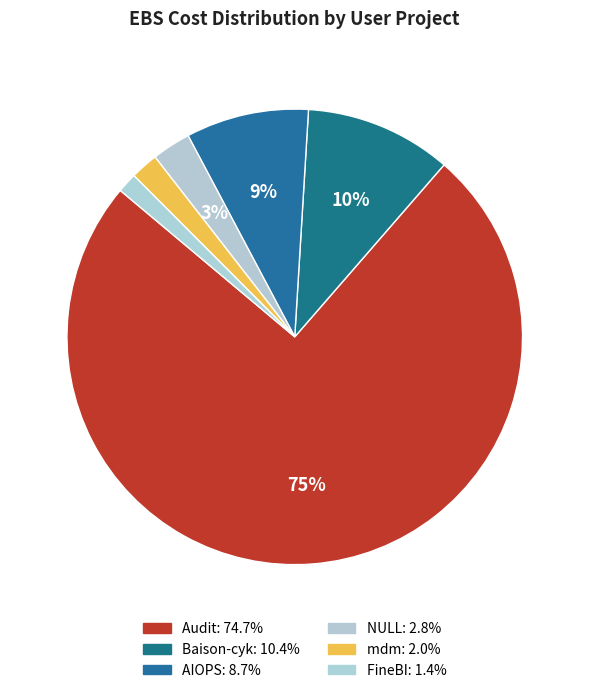

Between mdm and AIOPS, which is larger?

AIOPS